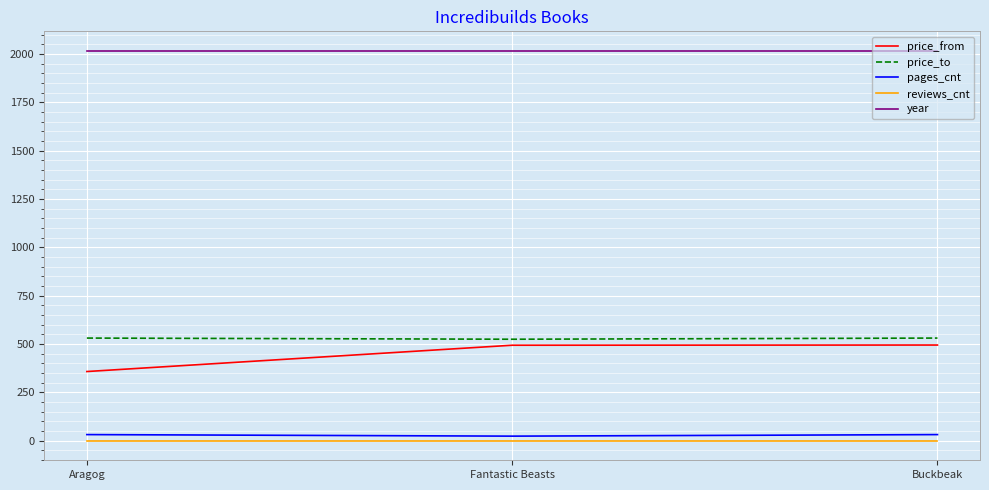

The price_to series shows 531 at Aragog. True or false?

True